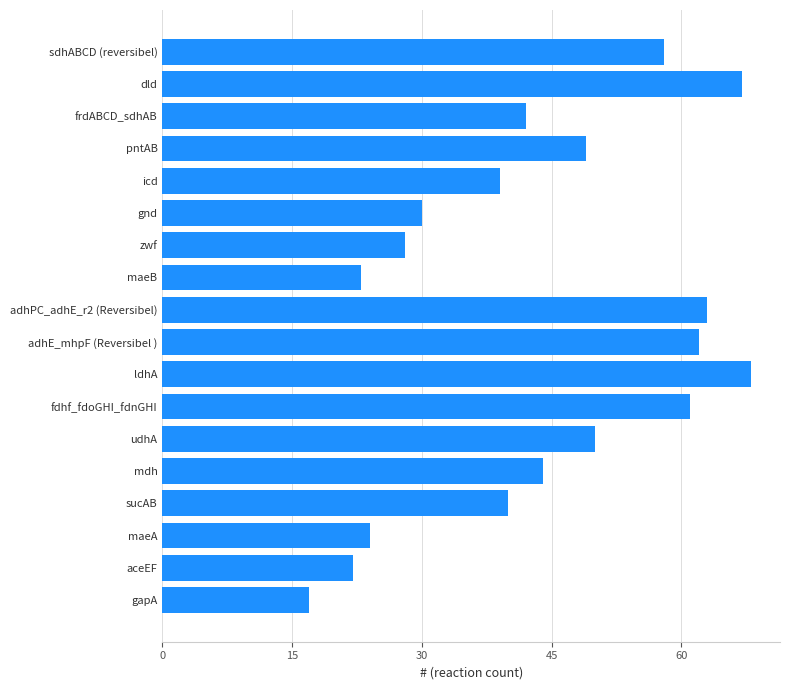

What is the average value?

44